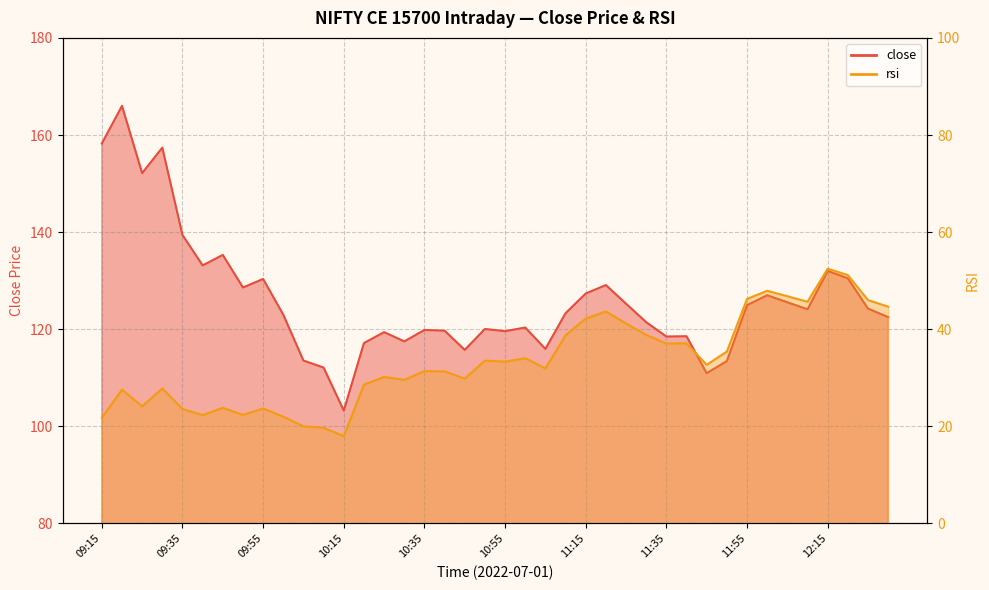

The close series shows 45.8 at 10:00. True or false?

False